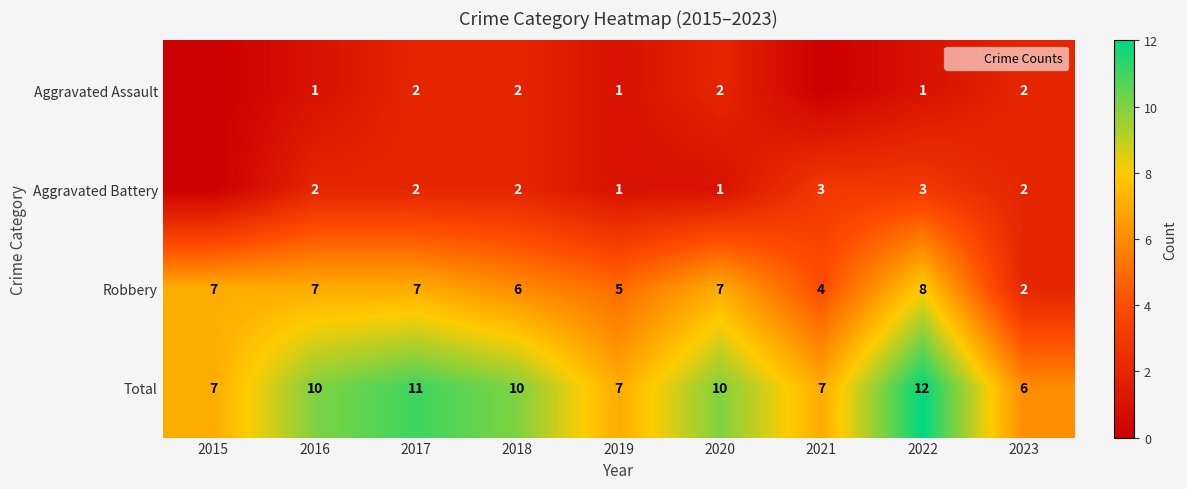

How many values in Aggravated Battery are above zero?

8